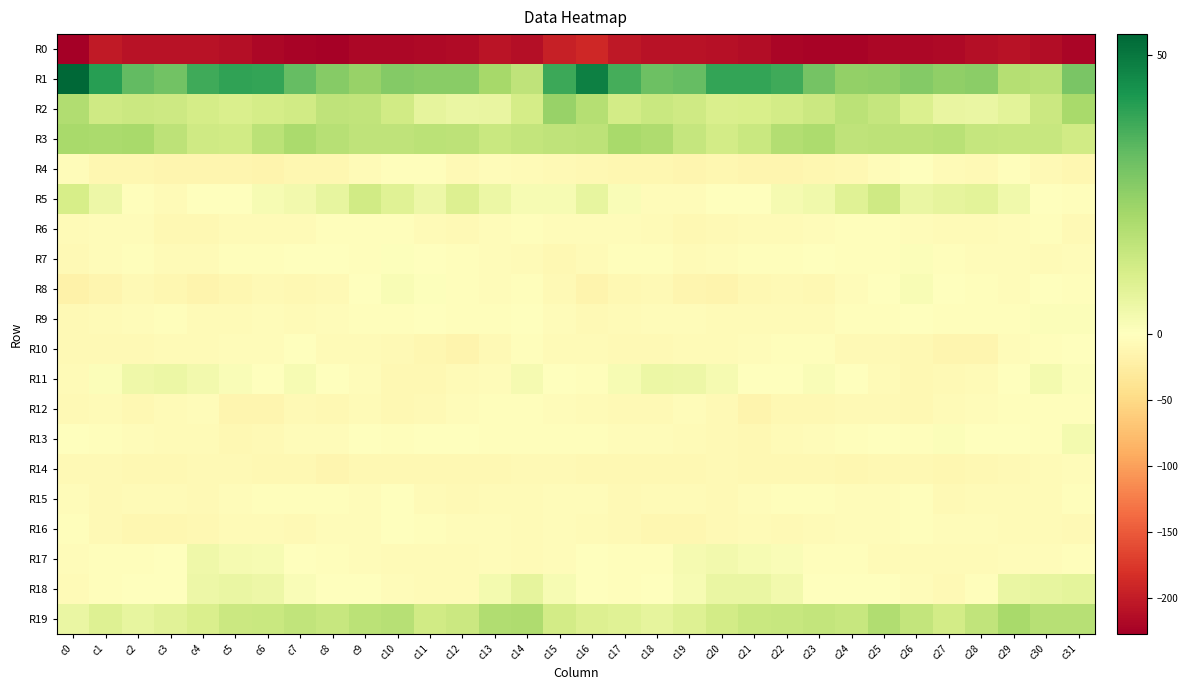

At c17, list the series in order from largest to smallest.

R1, R3, R2, R19, R11, R5, R18, R17, R7, R13, R6, R9, R15, R12, R10, R16, R14, R8, R4, R0